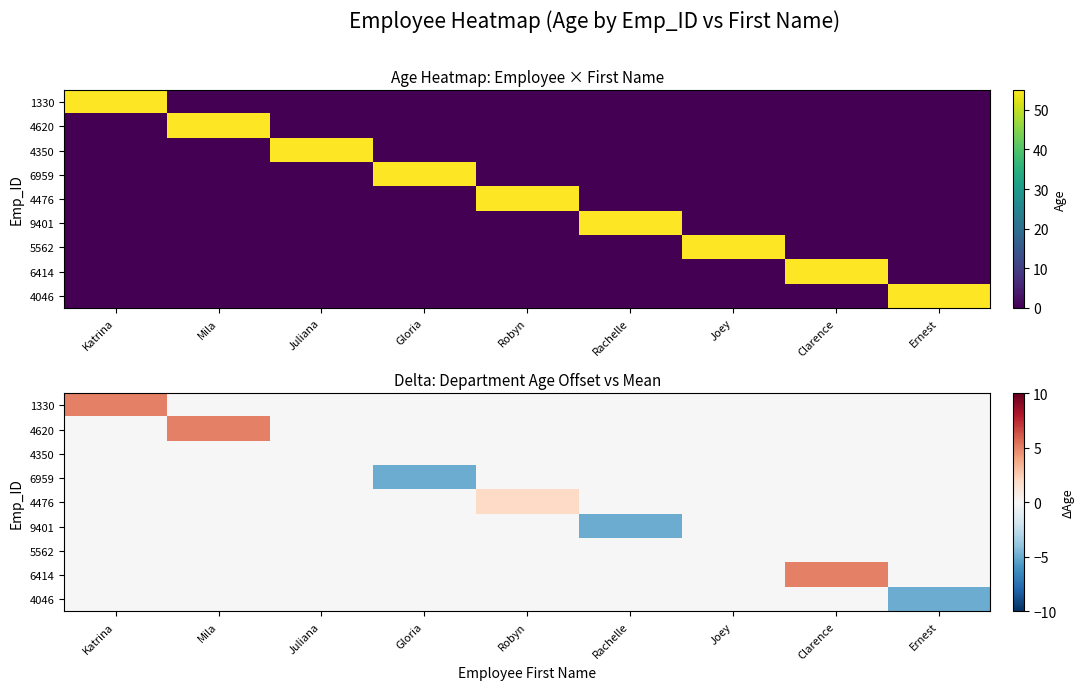

What is the lowest value of the 4046 series?

-5